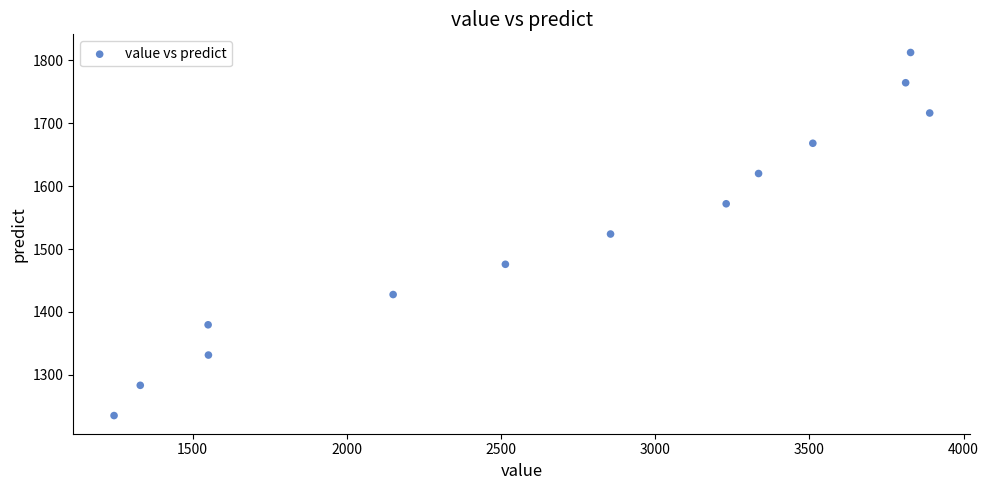

What is the range of X values (max minus min)?

2645.0